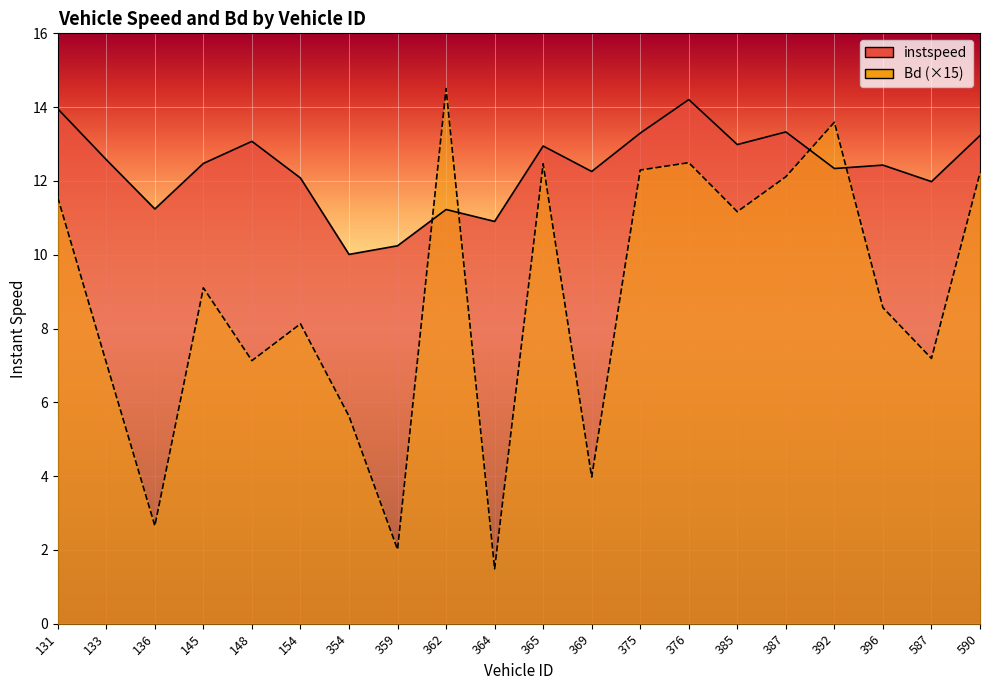

Does the chart display data point markers on the line(s)?

No